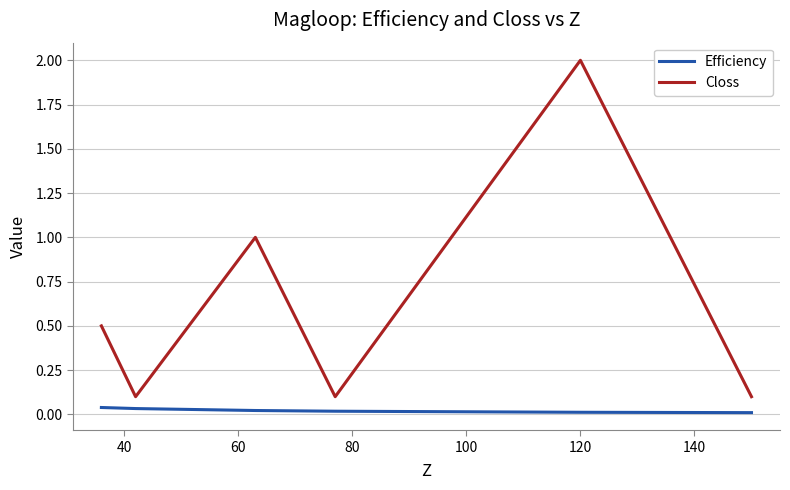

List the series in order of their overall mean, lowest first.

Efficiency, Closs